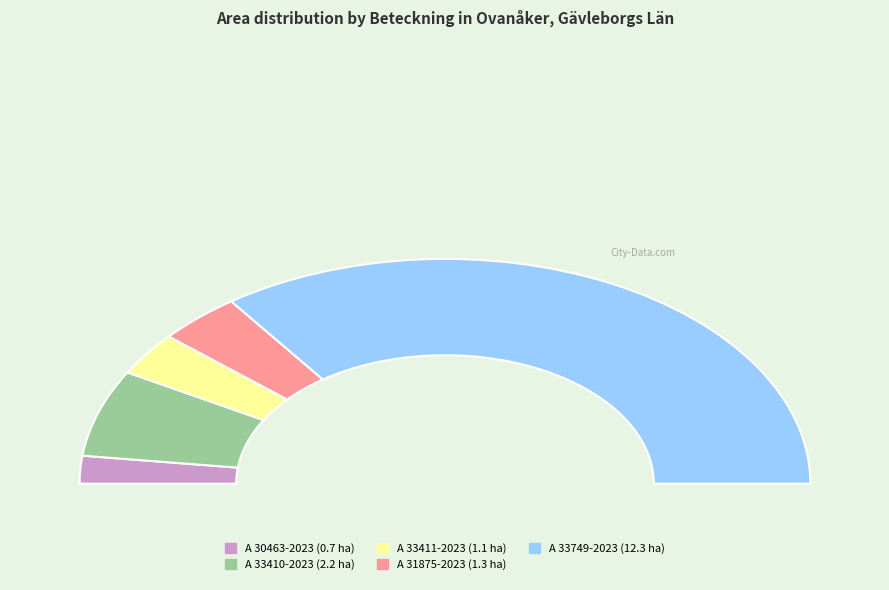

To the nearest percent, what is the difference between the A 33411-2023 and A 33410-2023 slice percentages?

6%